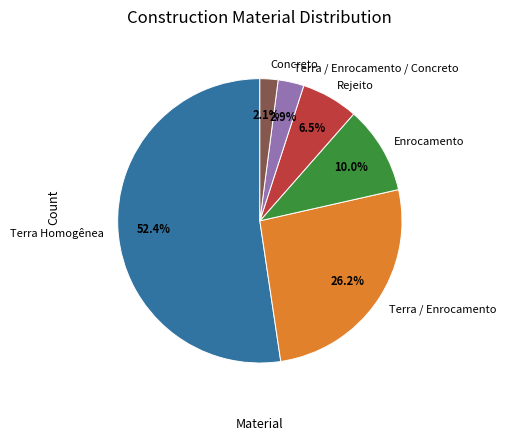

Do Concreto and Rejeito together represent more than half of the pie?

No